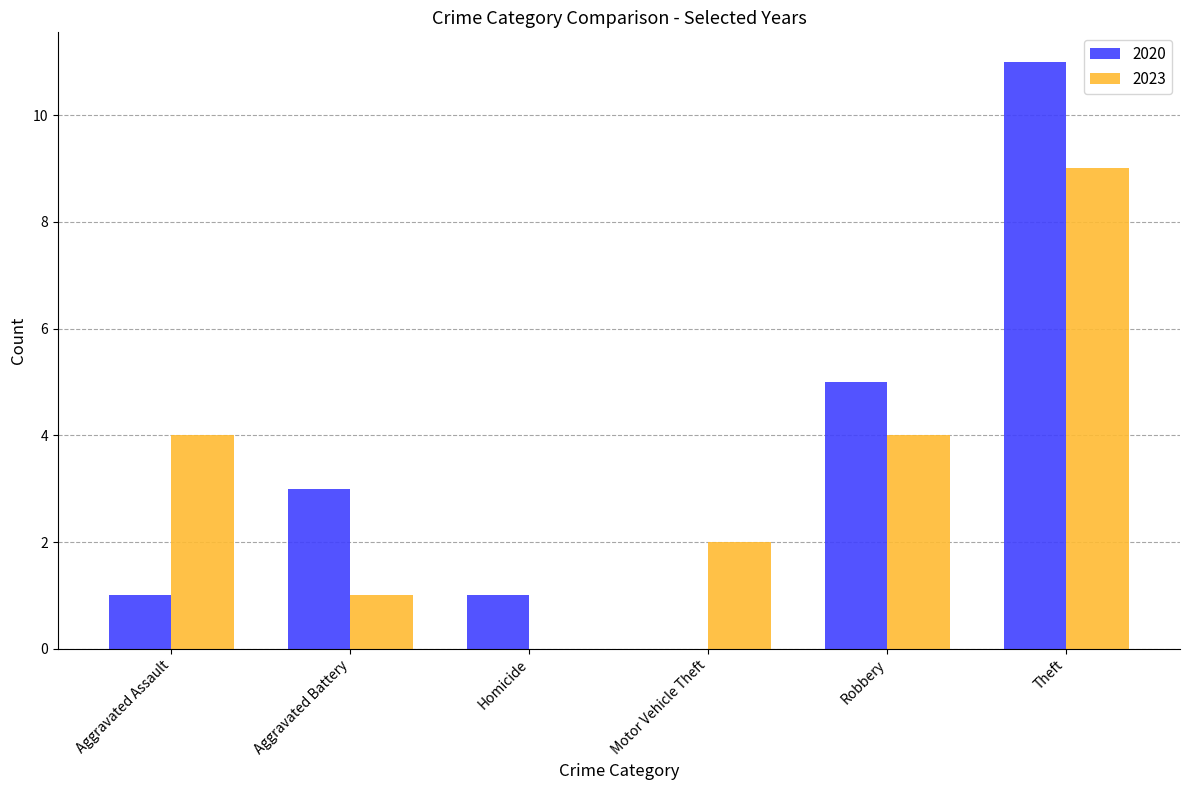

The value of 2020 at Aggravated Battery is 3. True or false?

True